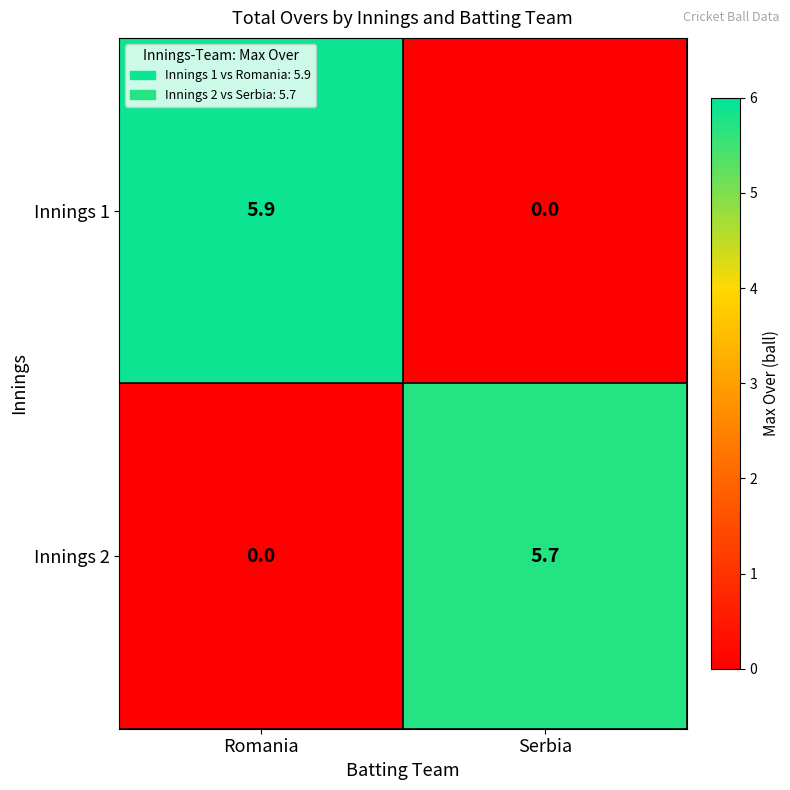

Which series has the largest total across all categories?

Innings 1